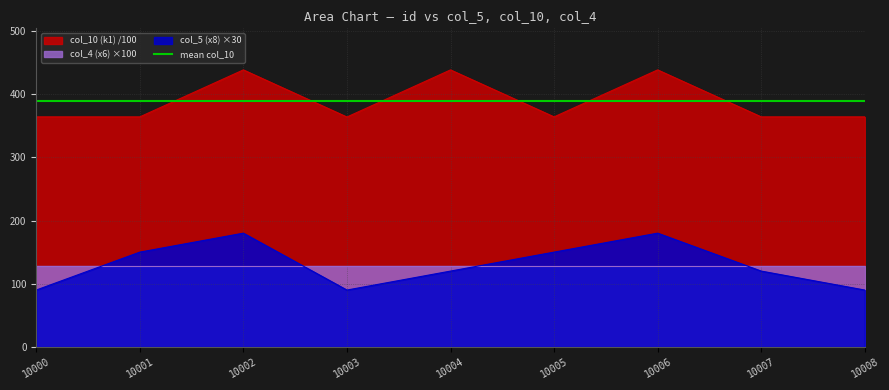

What is the lowest value of the col_10 (k1) /100 series?

363.8